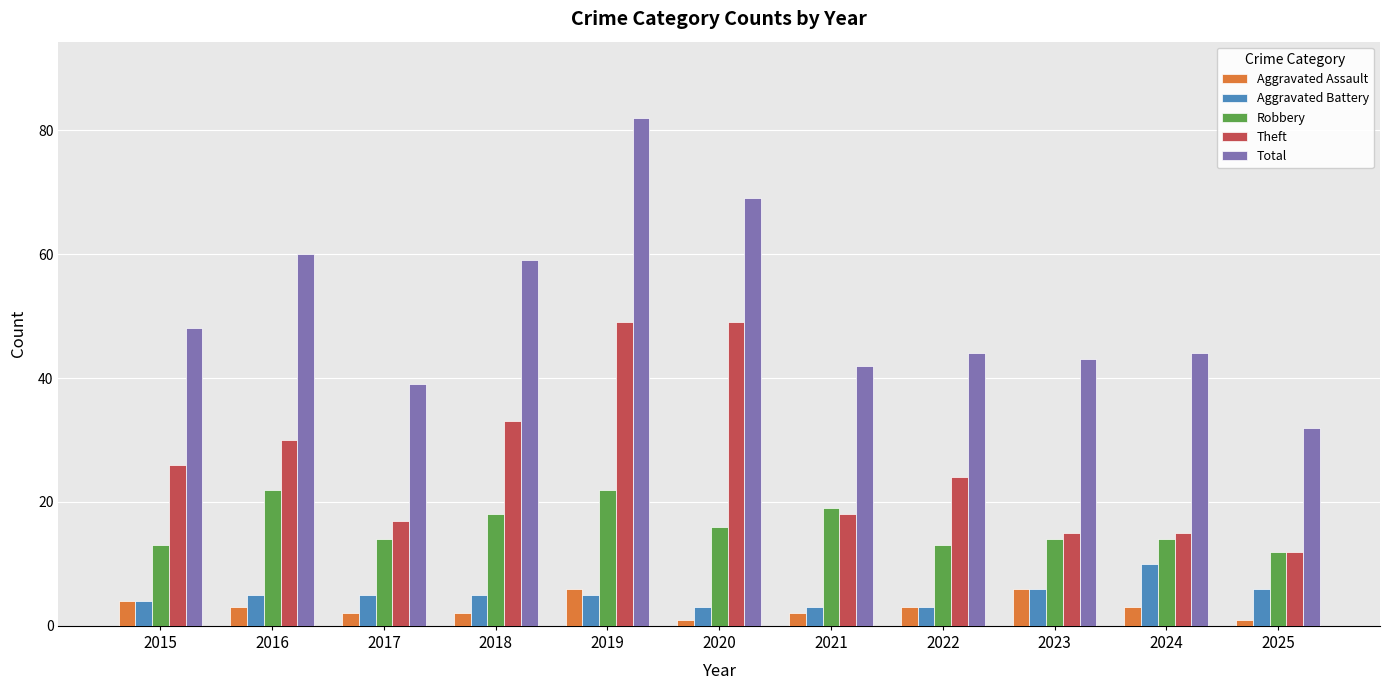

What is the maximum value shown in the chart?

82